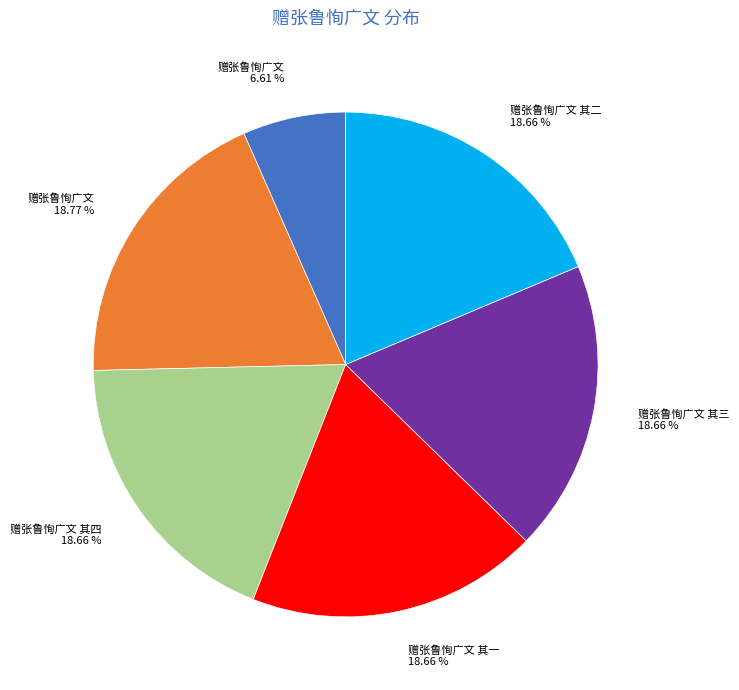

Is there any slice that represents more than half of the pie?

No